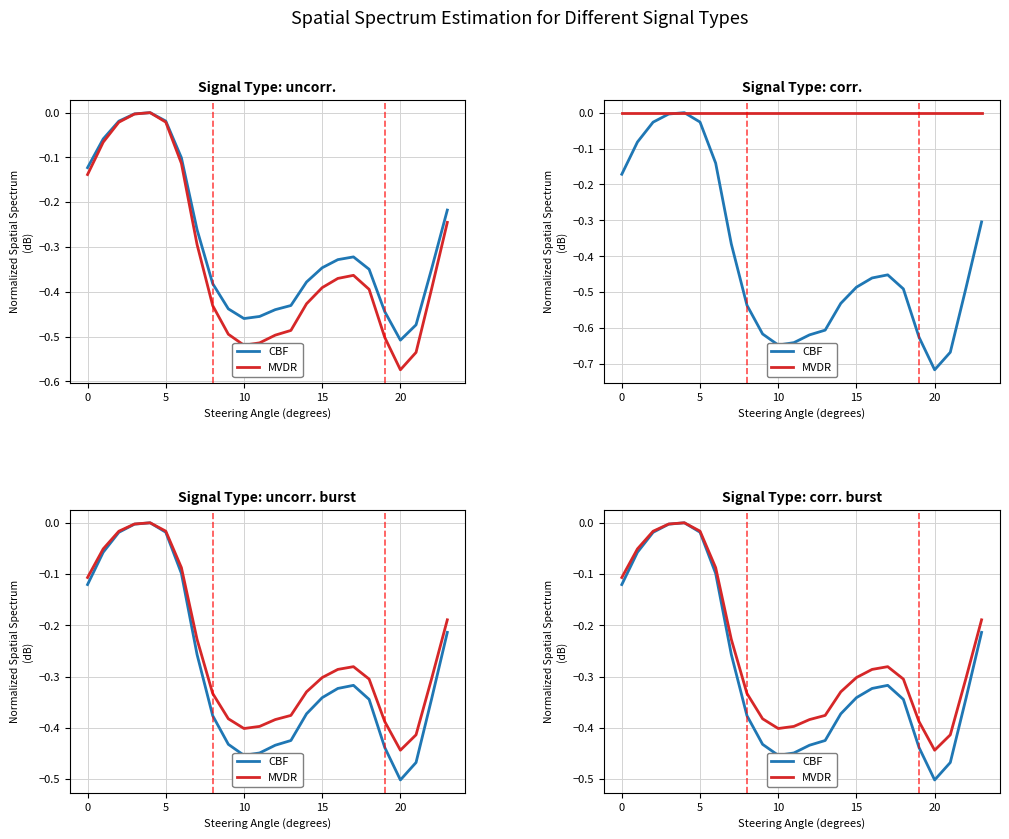

How many interior local valleys does the CBF series have?

2